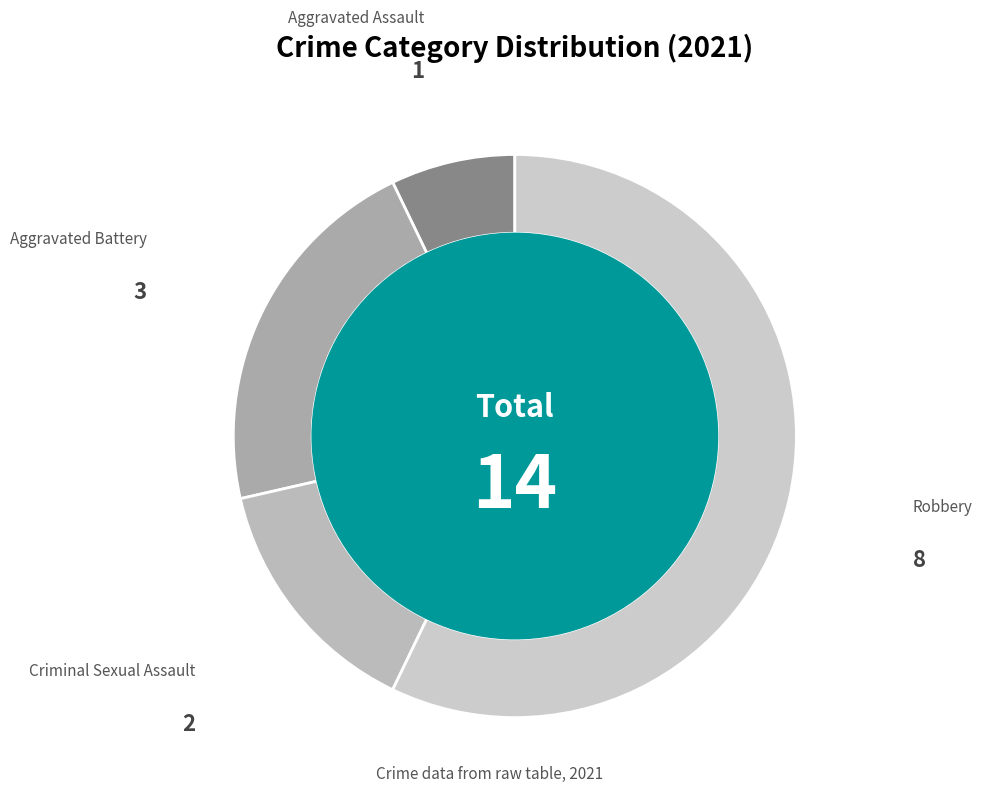

Which slice is the smallest?

Aggravated Assault